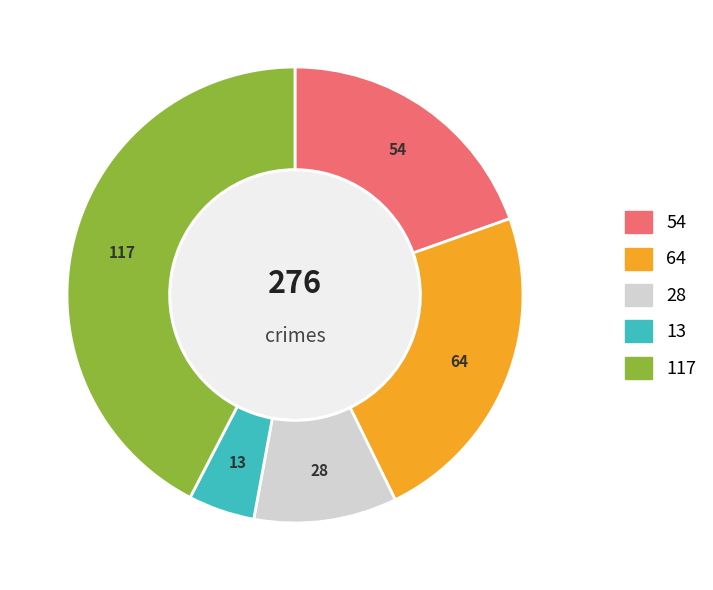

Is there a majority slice in this chart?

No